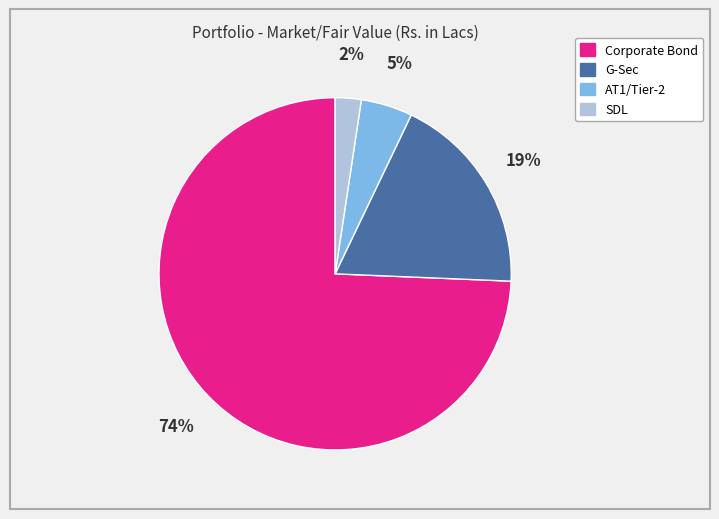

Which slice is the smallest?

SDL